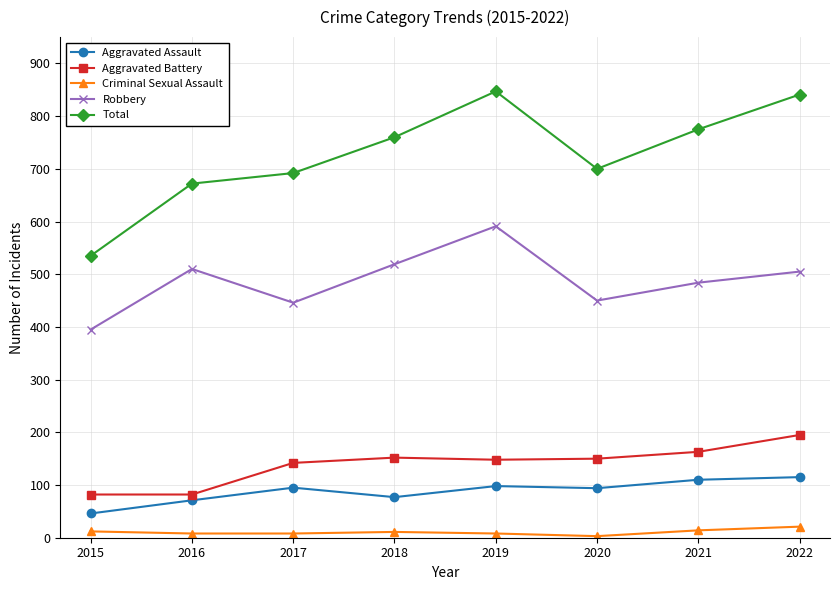

Is this an area chart (filled region under the line)?

No